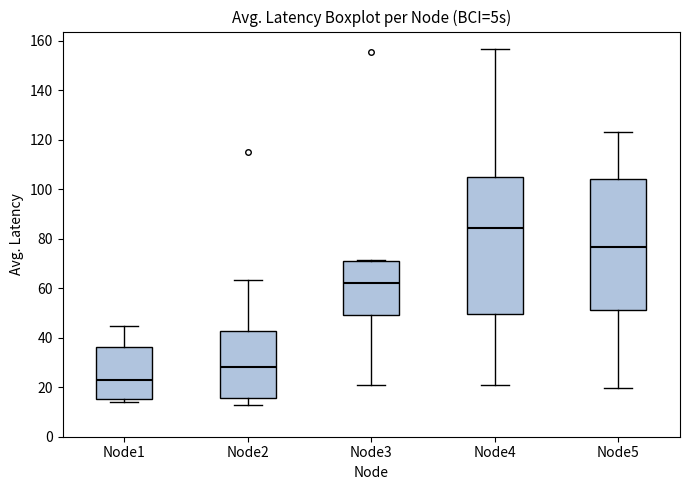

Reading left to right, read every box against the y-axis: the position of its median line, the range the box covers, and the ends of its whiskers. The values are not printed on the chart, so give them approximately, as read against the axis.

Node1: median 24, box 16 to 36, whiskers 14 to 44
Node2: median 28, box 16 to 42, whiskers 12 to 64
Node3: median 62, box 50 to 70, whiskers 22 to 72
Node4: median 84, box 50 to 104, whiskers 20 to 156
Node5: median 76, box 52 to 104, whiskers 20 to 124